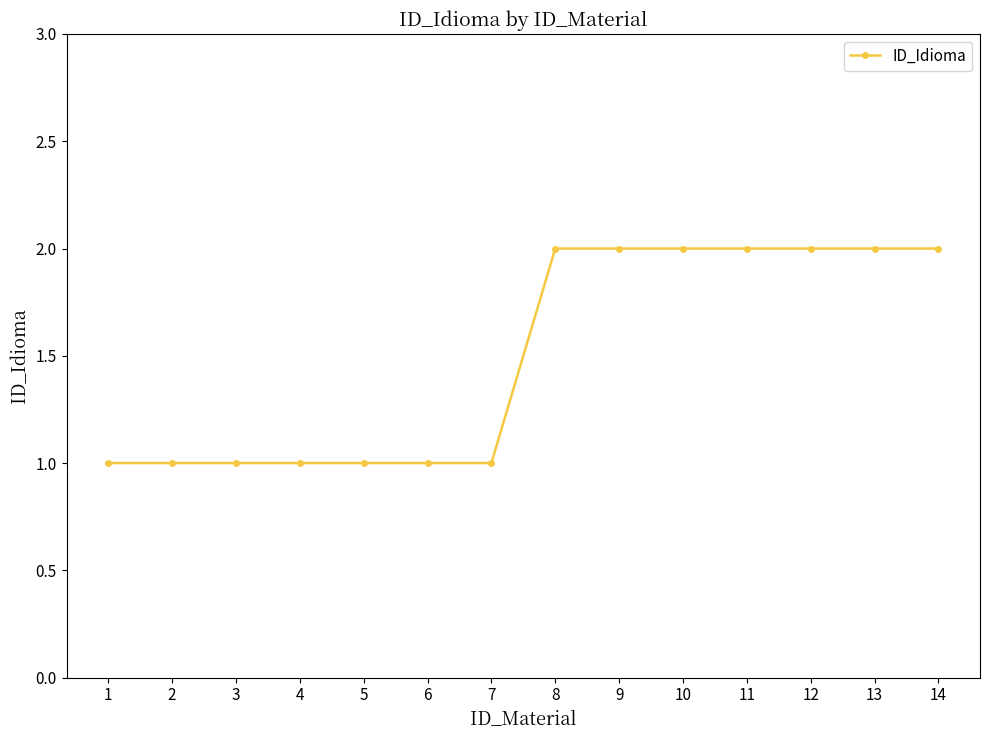

What is the greatest value displayed?

2